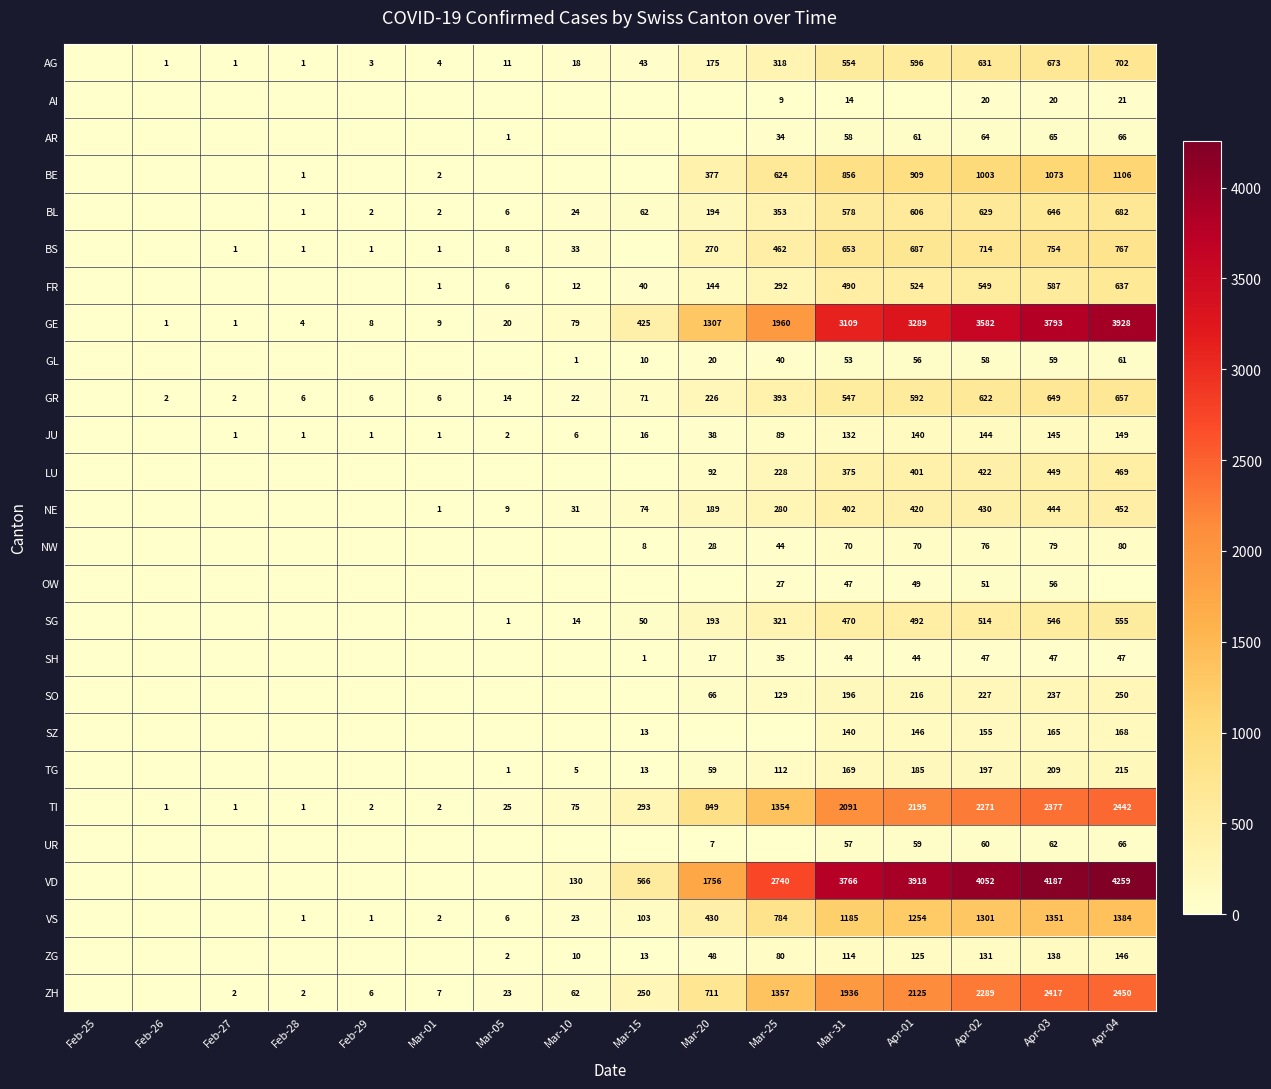

The value of ZH at Apr-02 is 2289. True or false?

True